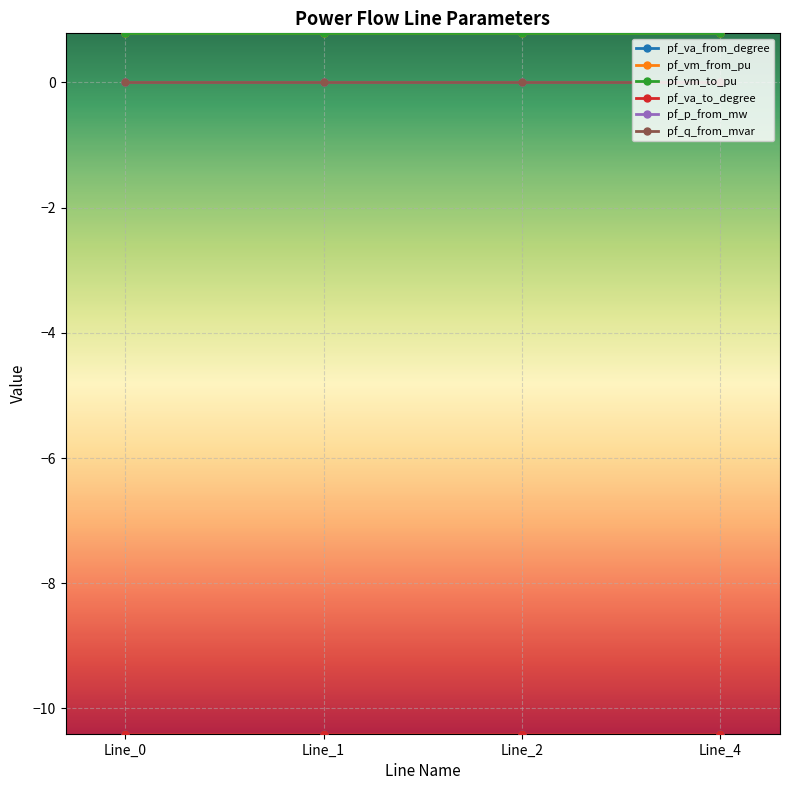

Is this an area chart (filled region under the line)?

No